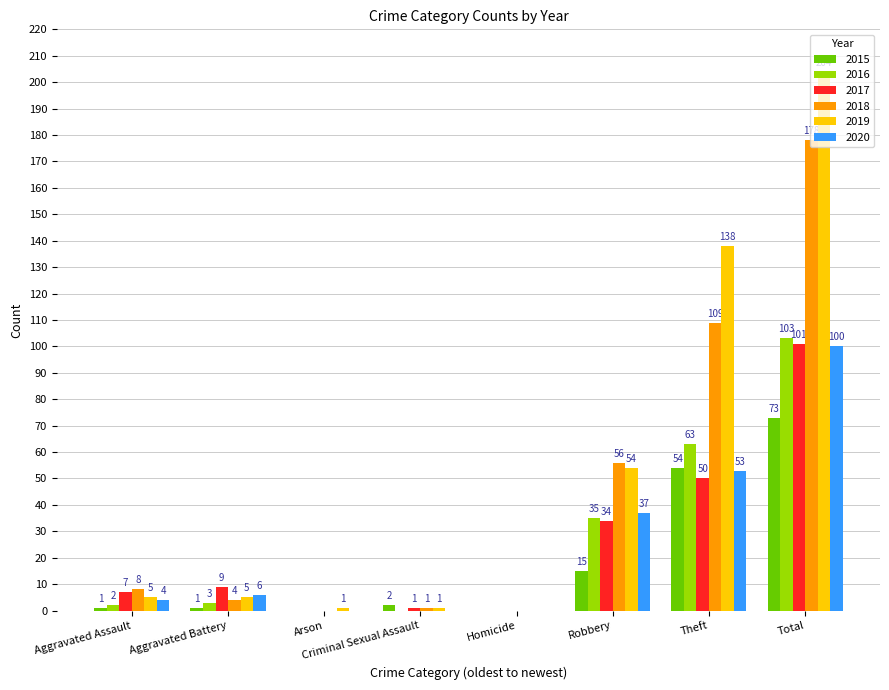

Count the number of data series in this chart.

6